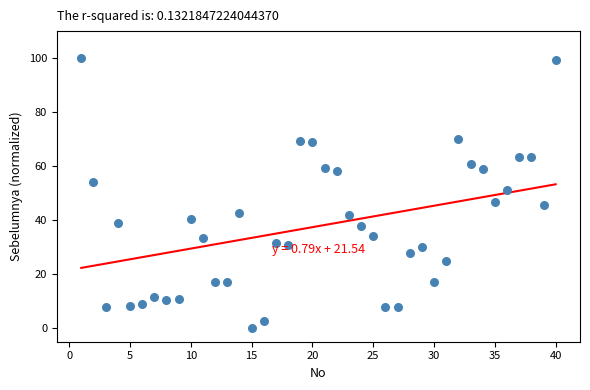

What is the range of Y values (max minus min)?

100.0